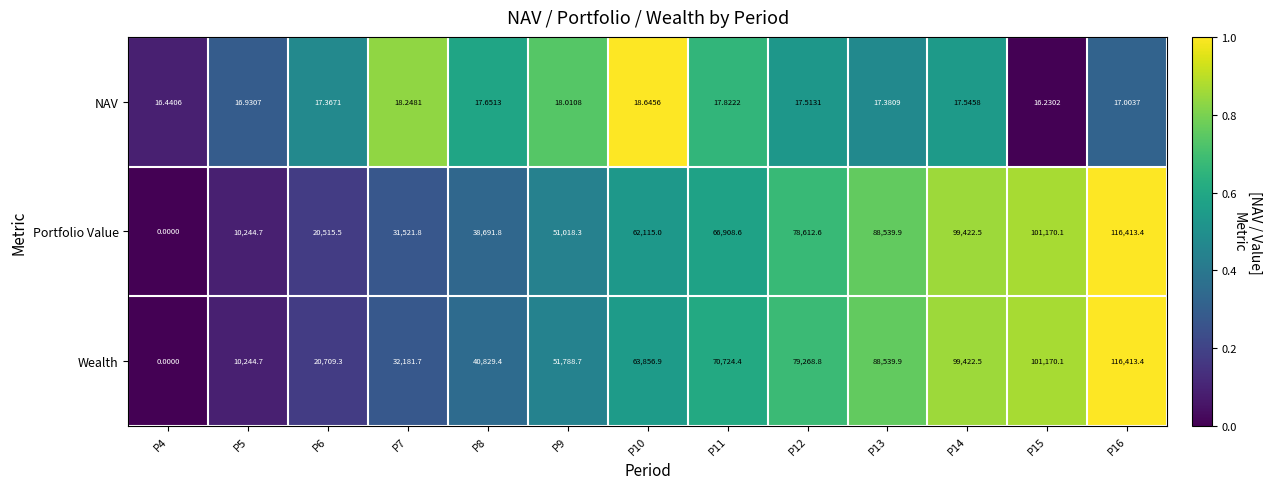

Which label corresponds to the smallest value in the chart?

P4